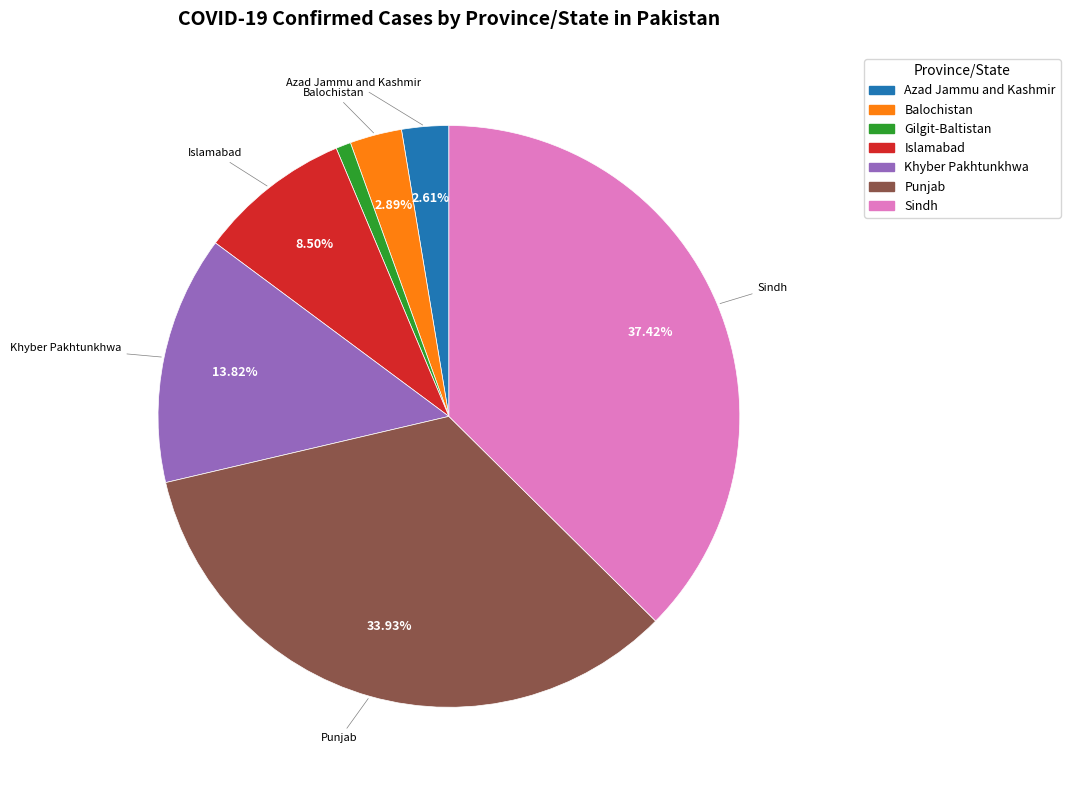

What is the smallest slice in the pie chart?

Gilgit-Baltistan